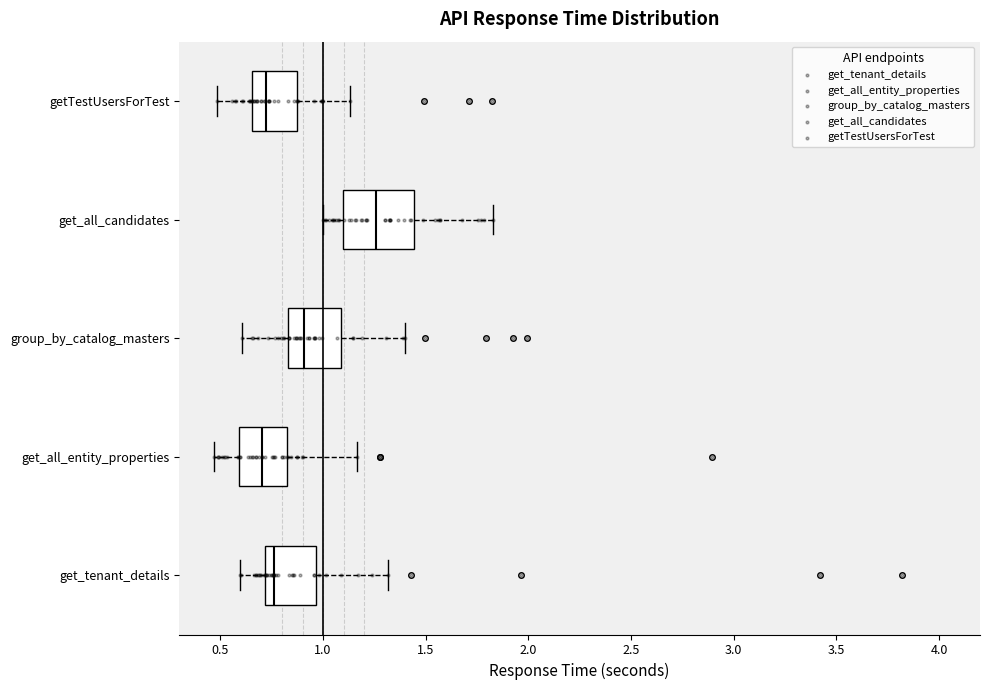

Which box has the furthest to the right median line?

get_all_candidates